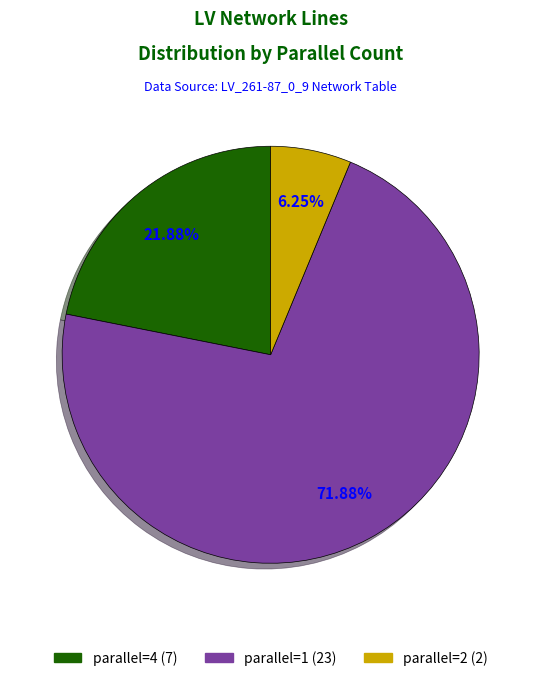

What is the ratio of the value at parallel=1 to the value at parallel=2?

11.5